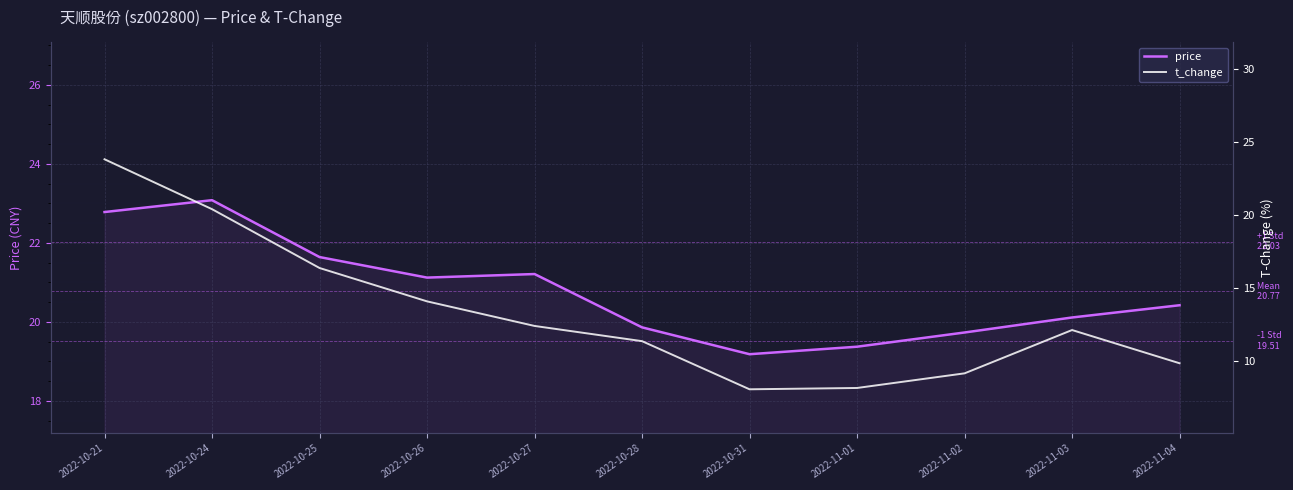

Is the value of price at 2022-10-24 greater than the value of t_change at 2022-10-26?

Yes